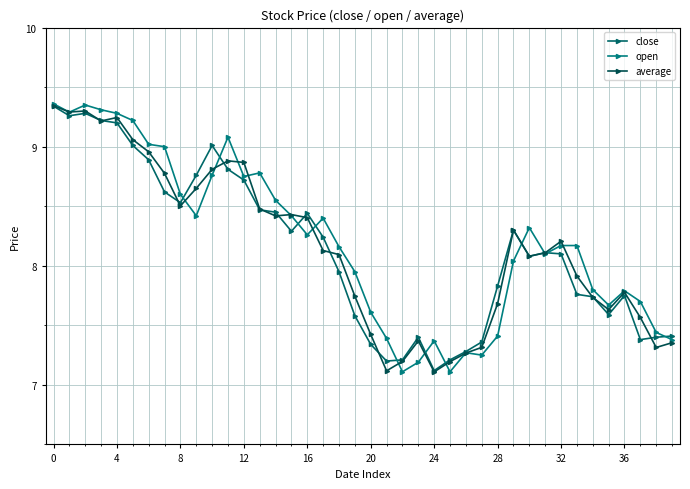

Which series has the largest total across all categories?

open